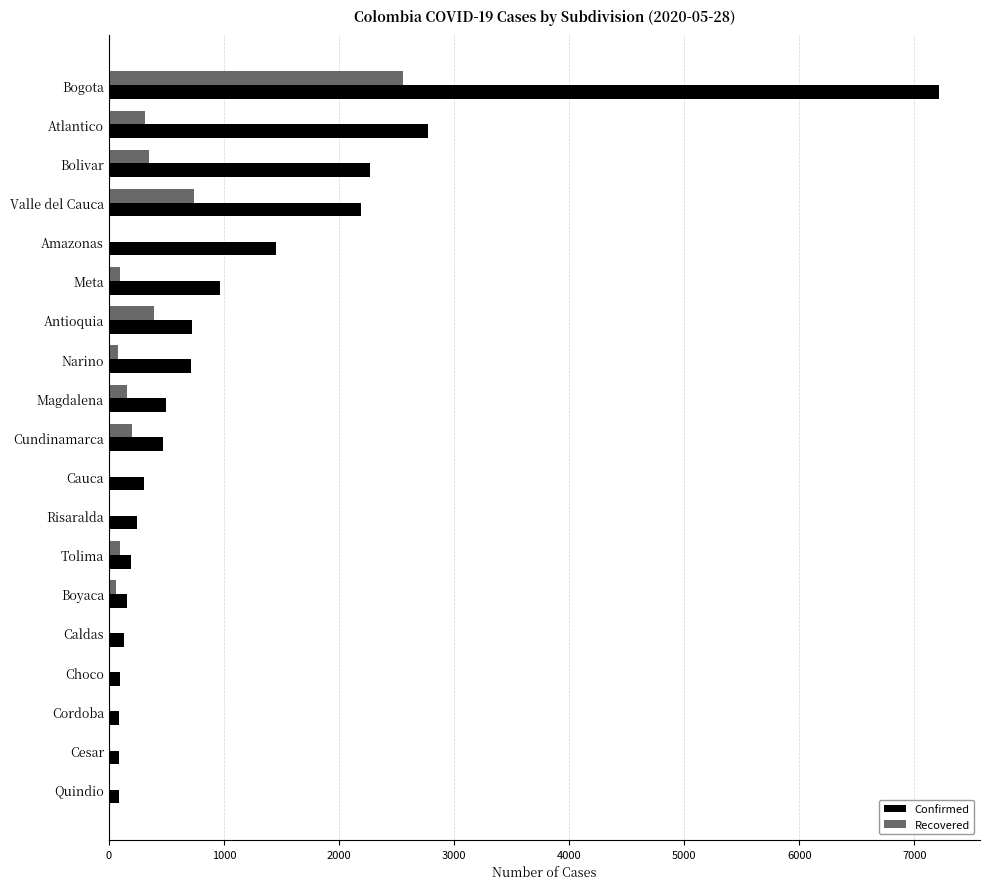

The value of Recovered at Cundinamarca is 203. True or false?

True